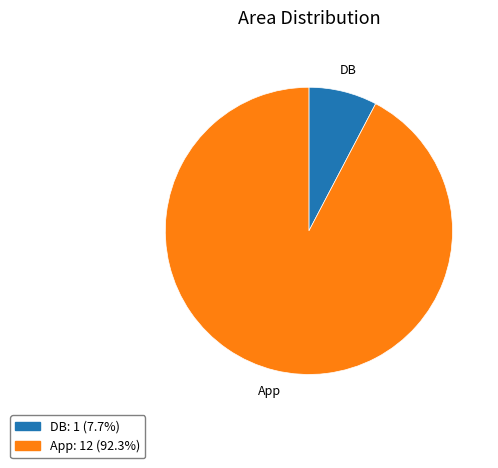

Which category accounts for the majority?

App